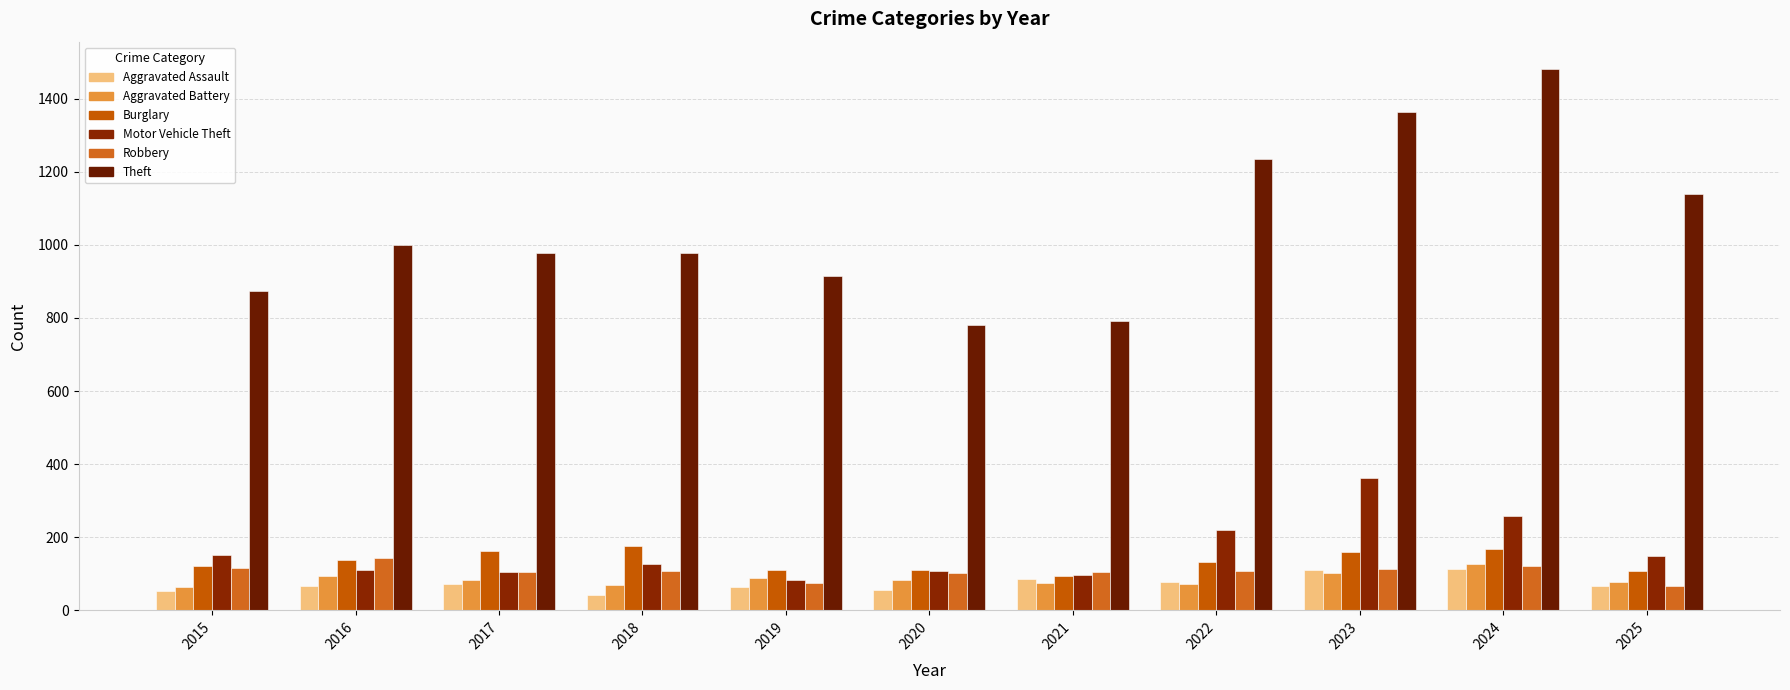

What is the difference between the highest and lowest values at 2025?

1072